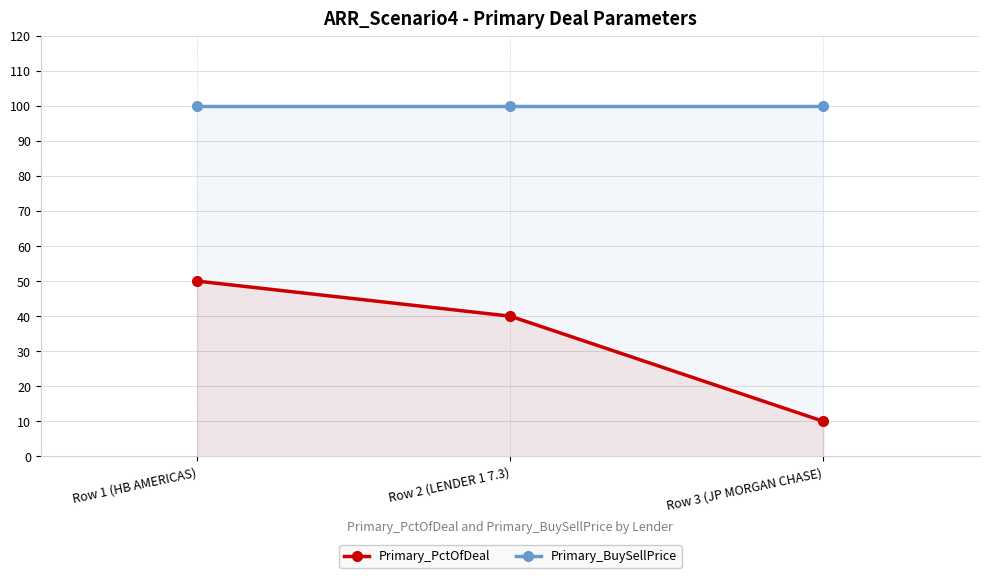

Rank the series by their maximum value, from lowest to highest.

Primary_PctOfDeal, Primary_BuySellPrice